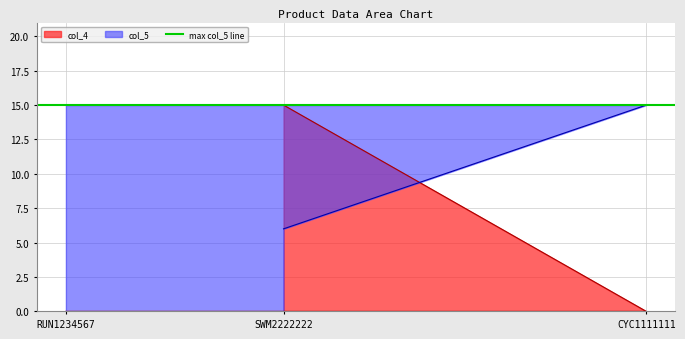

The value of col_4 at SWM2222222 is 6. True or false?

False